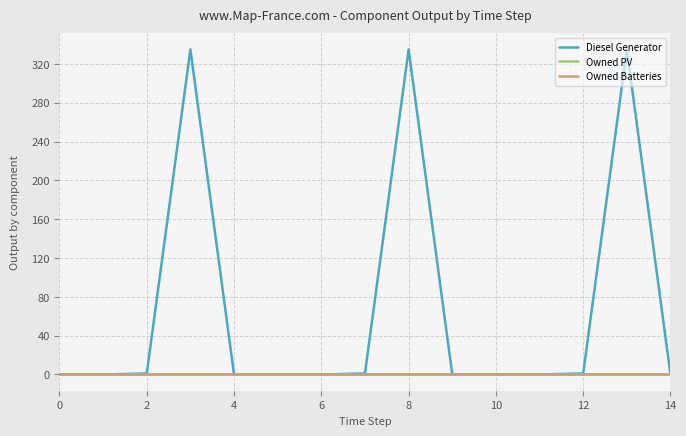

What is the greatest value displayed?

335